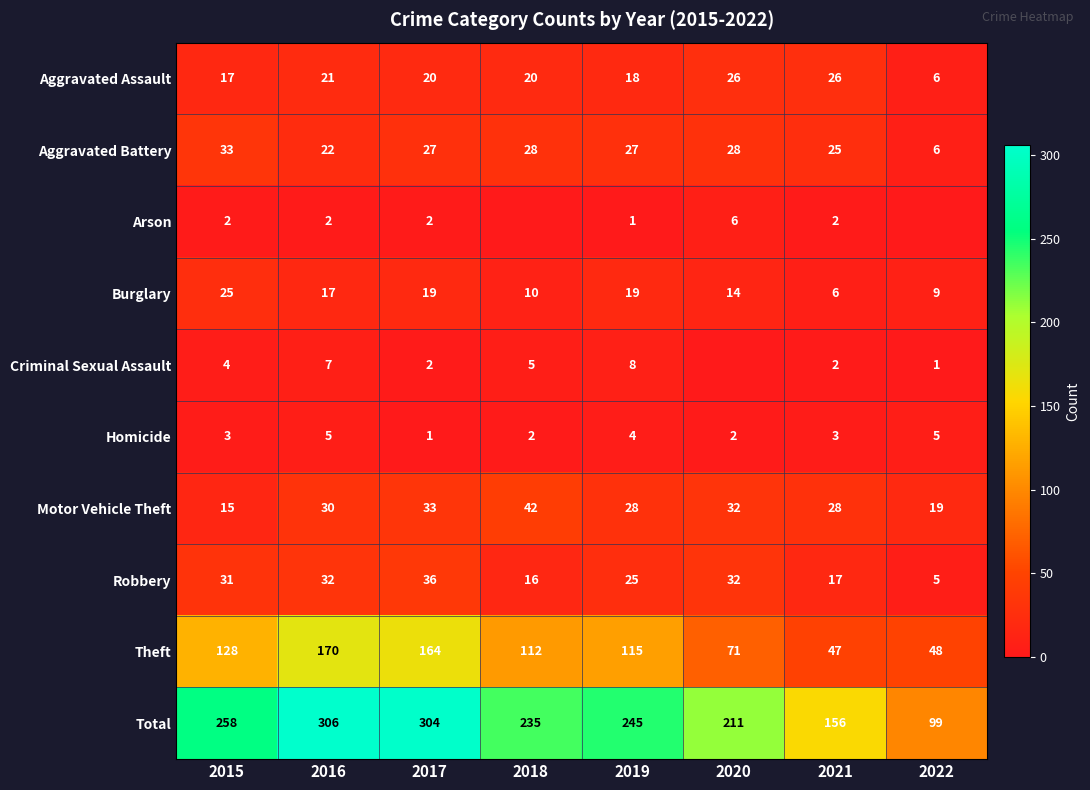

What is the difference between the Total values at 2022 and 2017?

205